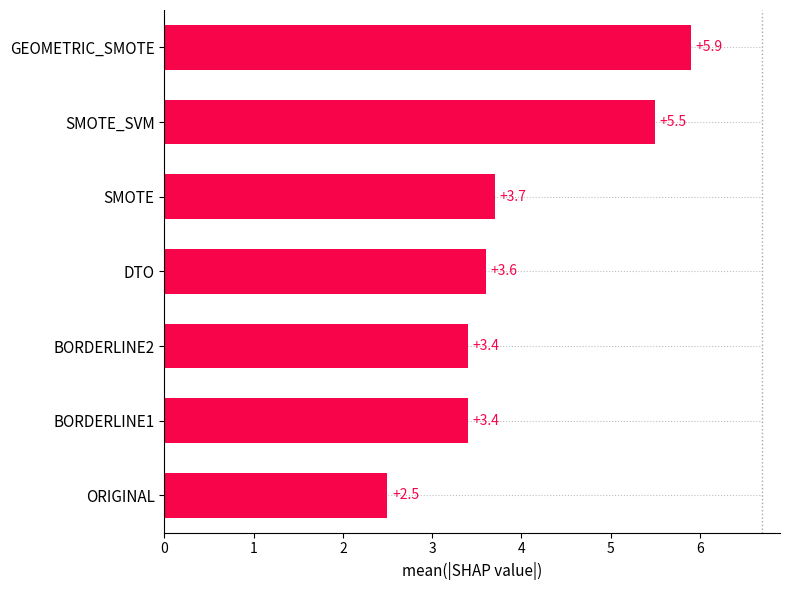

Reading top to bottom, extract all data points from this chart.

5.9	5.5	3.7	3.6	3.4	3.4	2.5